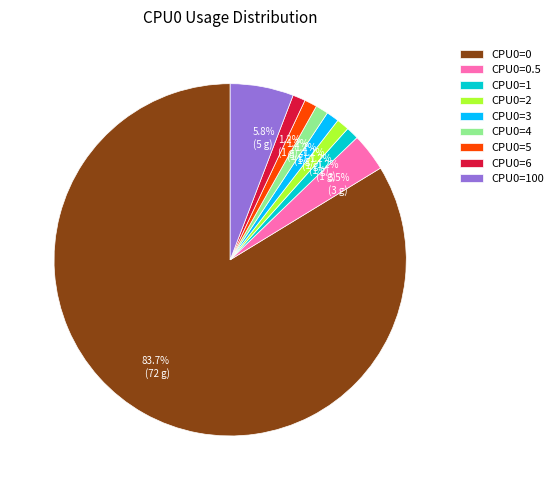

To the nearest percent, what is the average slice percentage?

11%